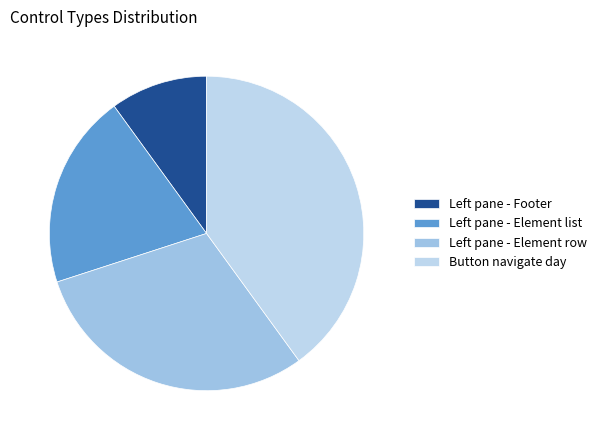

How many slices are in this pie chart?

4